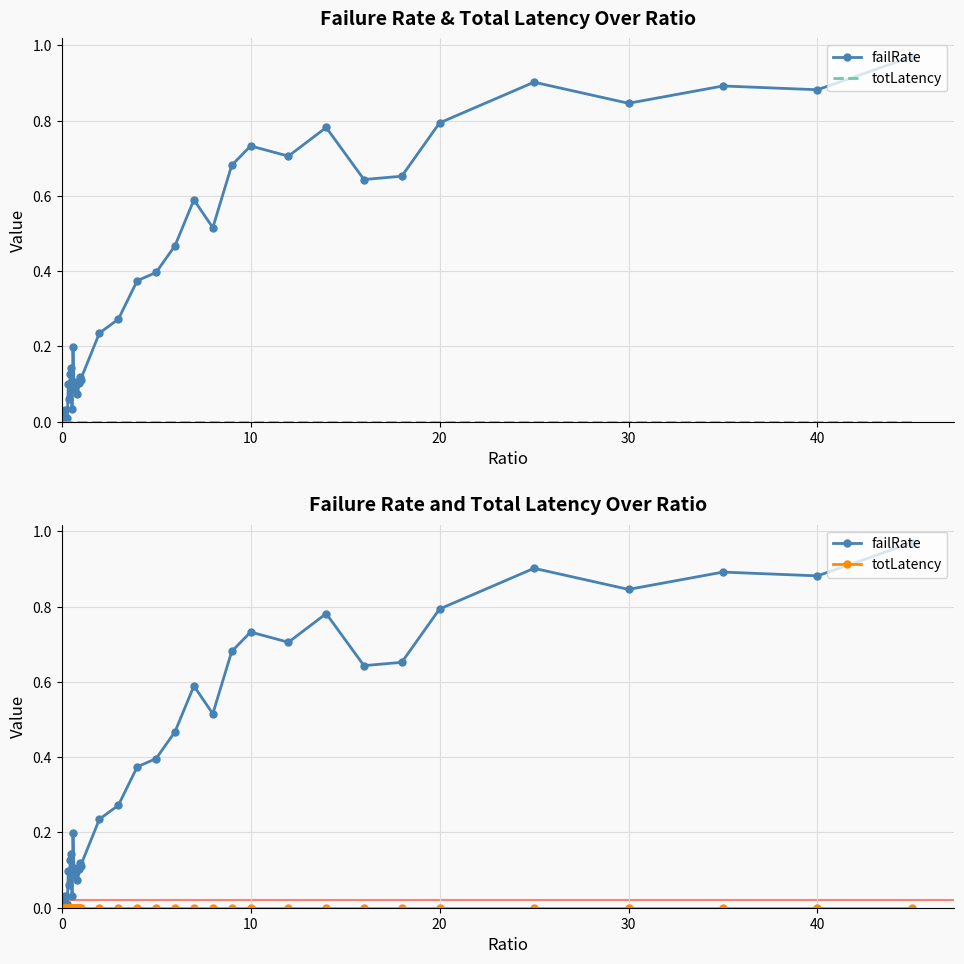

True or false: totLatency has a value of 0.0 at 10.

False